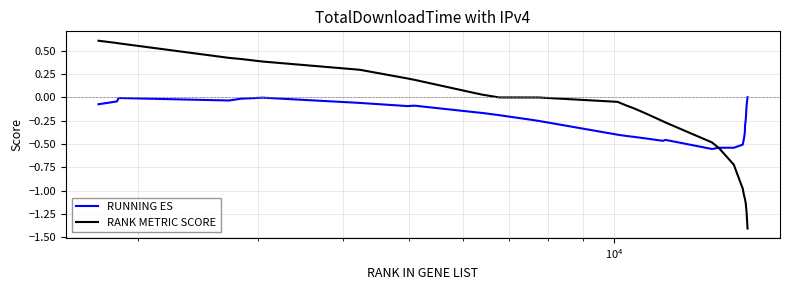

Rank the series by their maximum value, from highest to lowest.

RANK METRIC SCORE, RUNNING ES